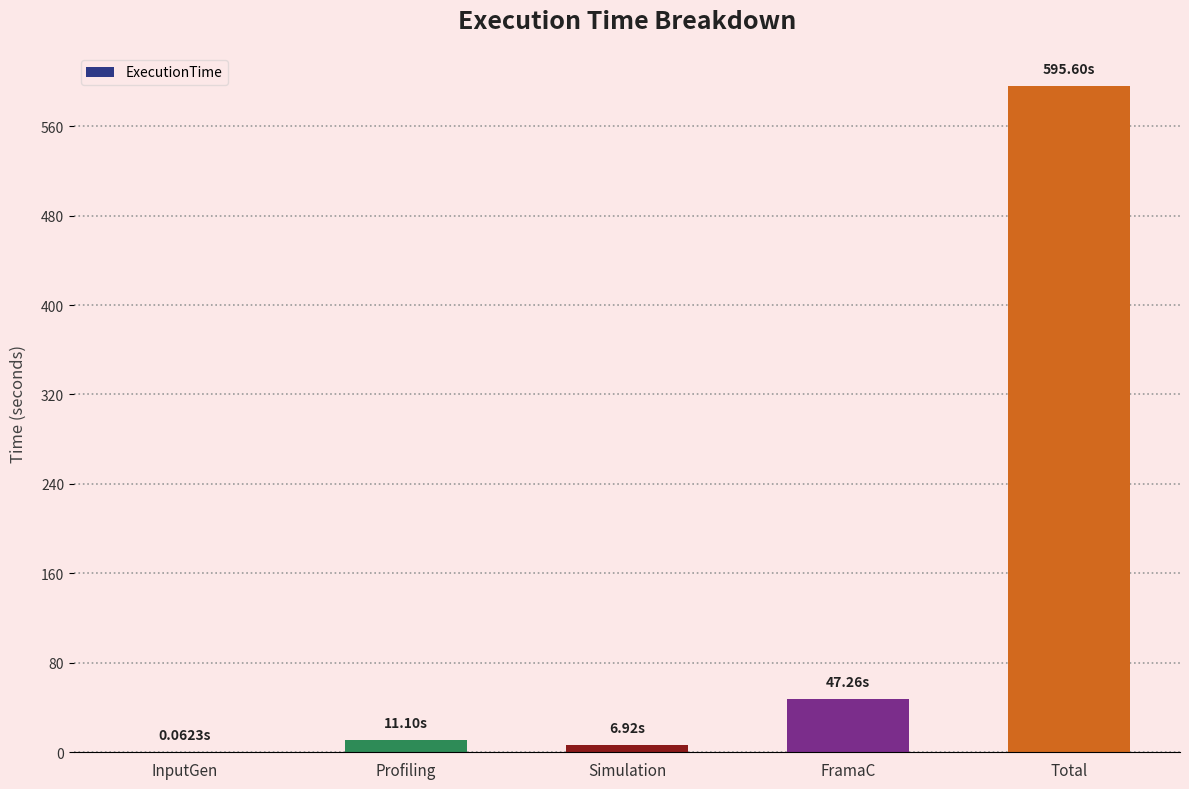

Which has a higher value, InputGen or FramaC?

FramaC